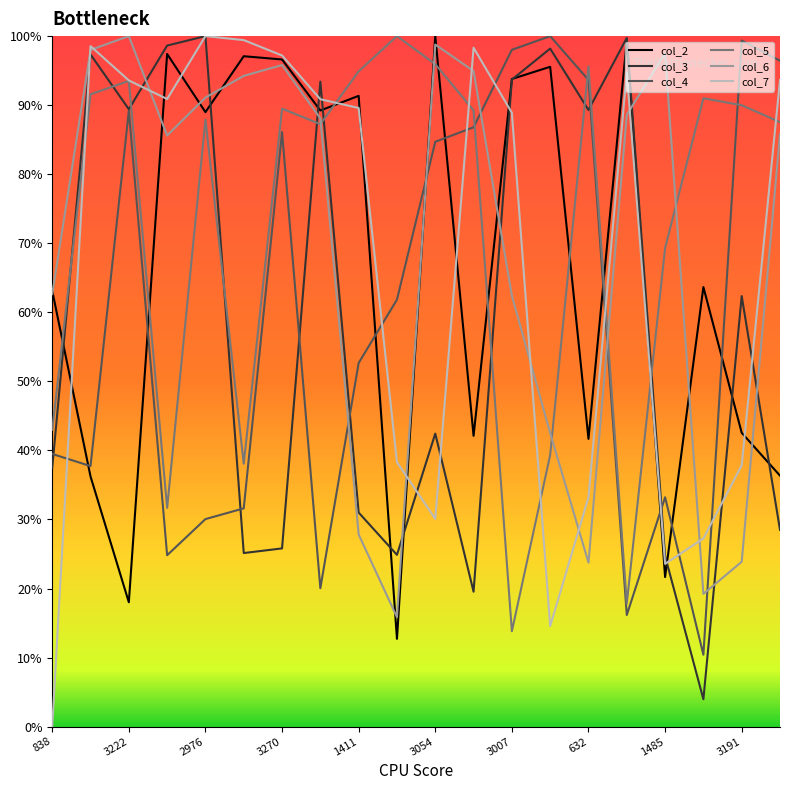

What is the maximum value for col_3?

100.0